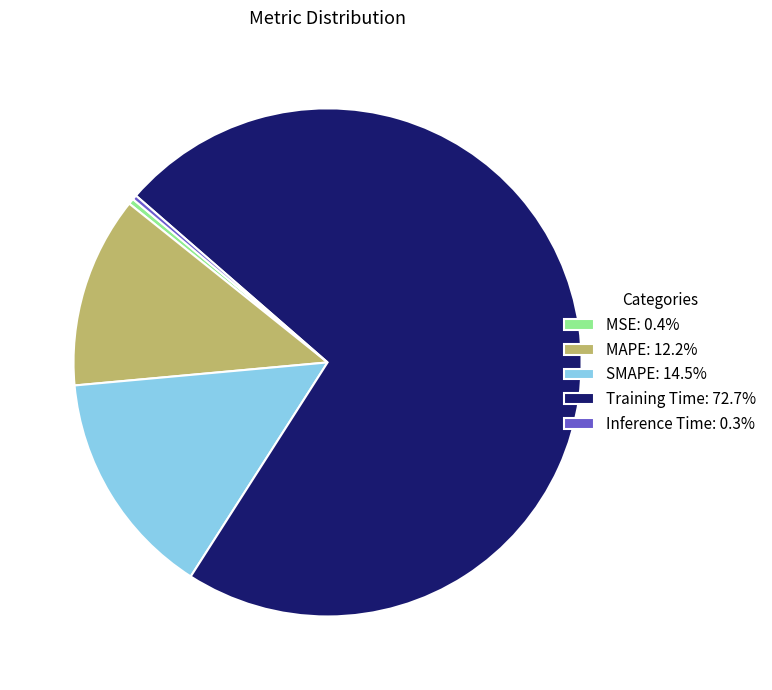

Which slice represents more than half of the pie?

Training Time